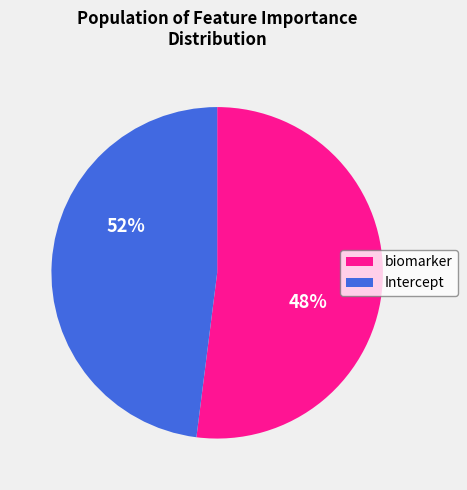

How many slices are in this pie chart?

2